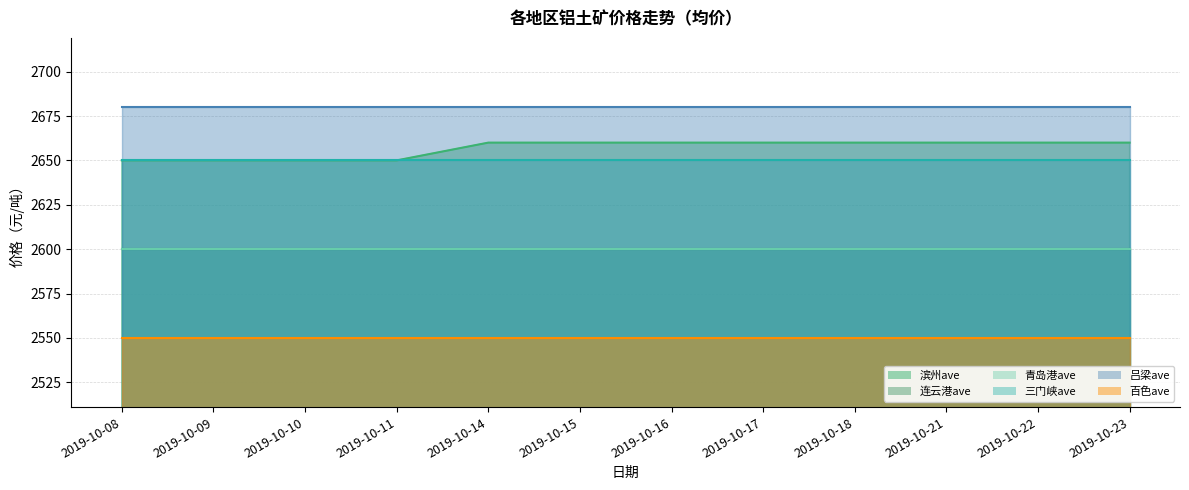

Is the value of 滨州ave at 2019-10-08 greater than the value of 连云港ave at 2019-10-14?

Yes